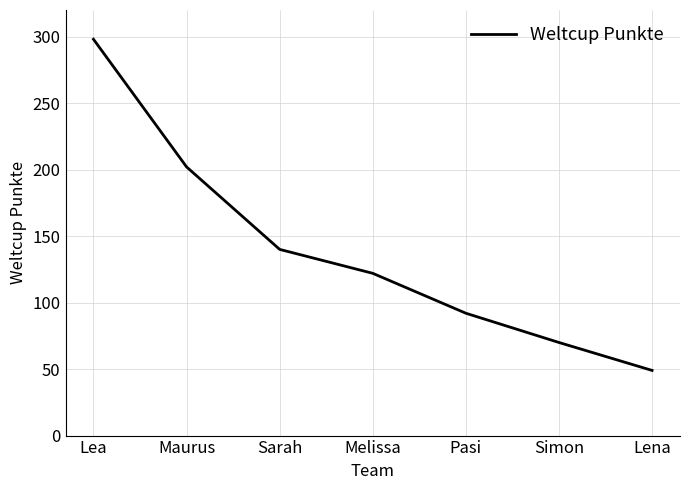

How many distinct data groups are displayed?

1